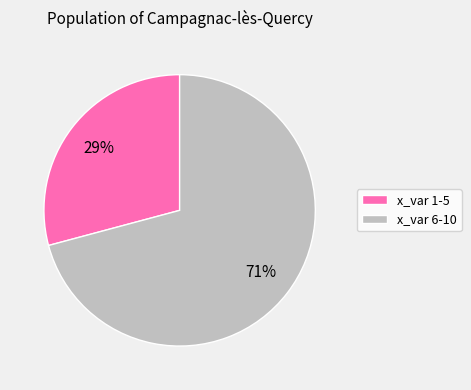

To the nearest percent, what is the average slice percentage?

50%